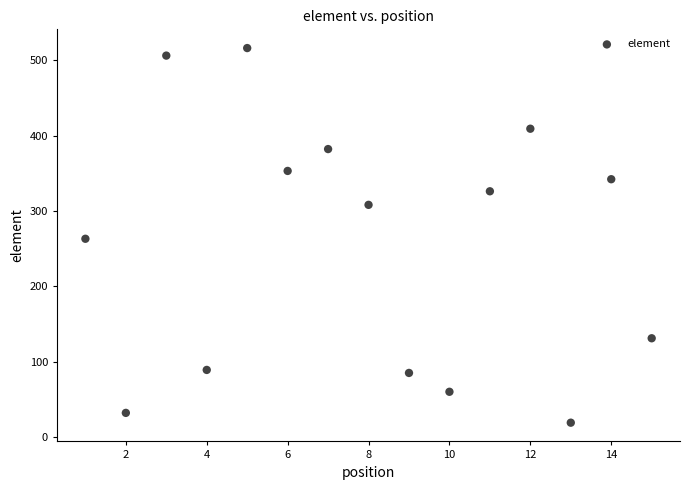

What is the range of X values (max minus min)?

14